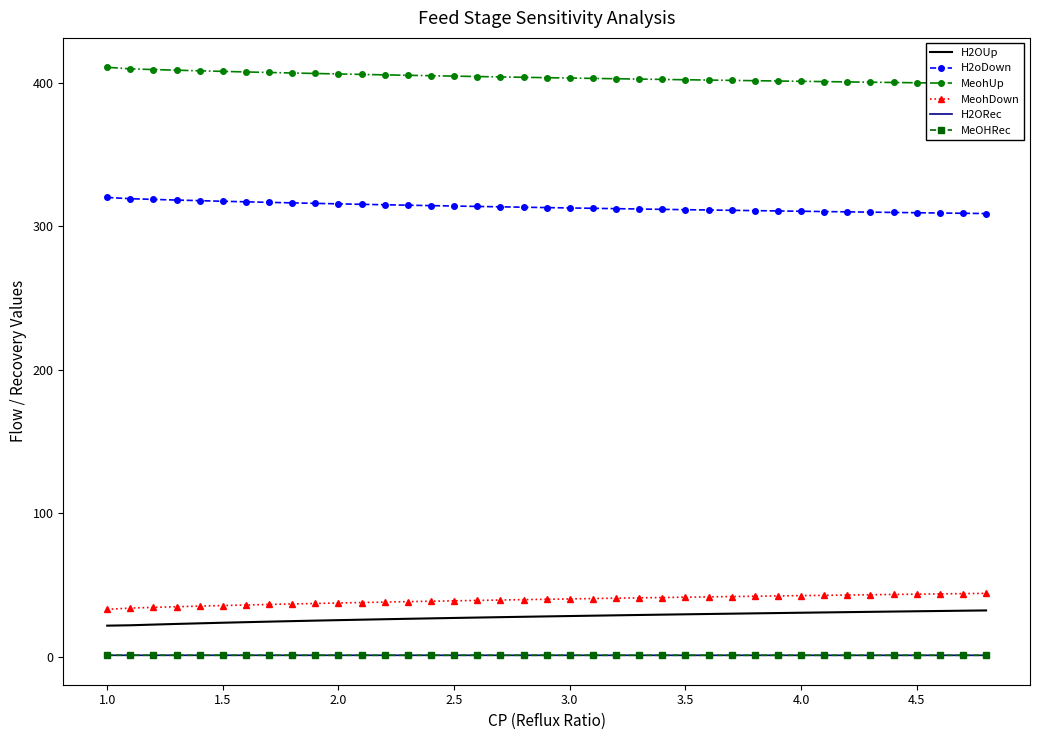

True or false: MeOHRec and H2oDown intersect in this chart.

False